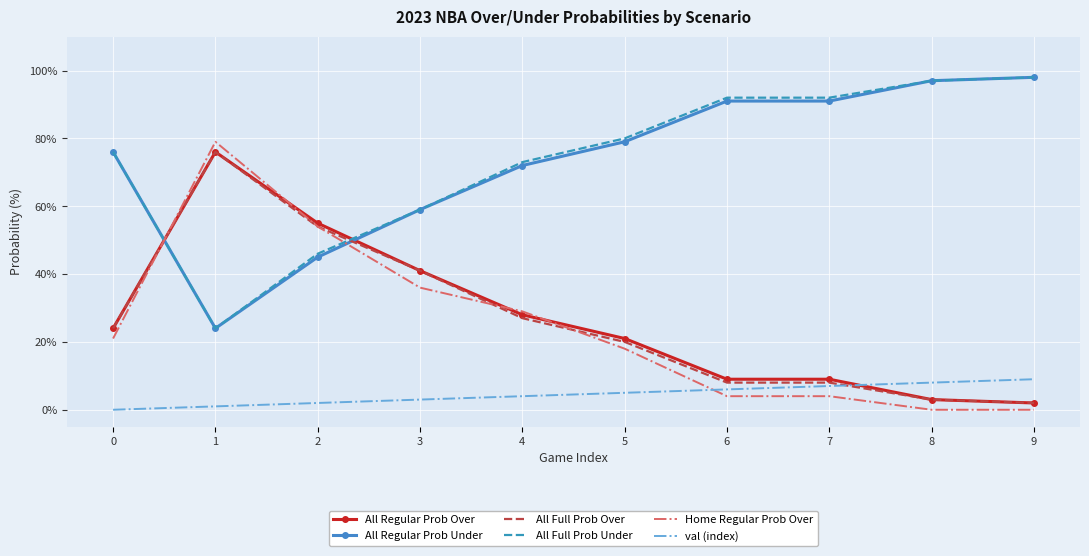

What is the maximum value shown in the chart?

98